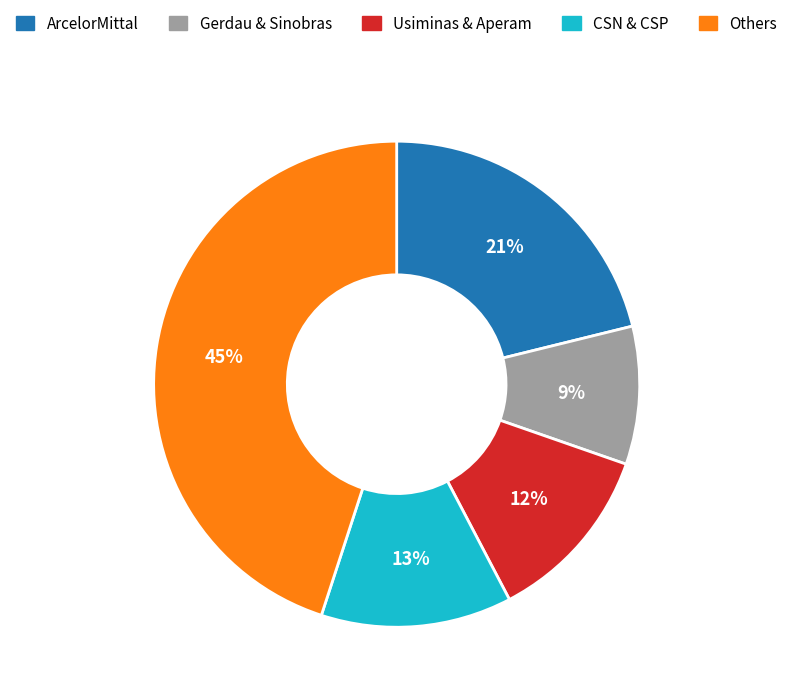

To the nearest percent, what percentage of the pie is CSN & CSP?

13%